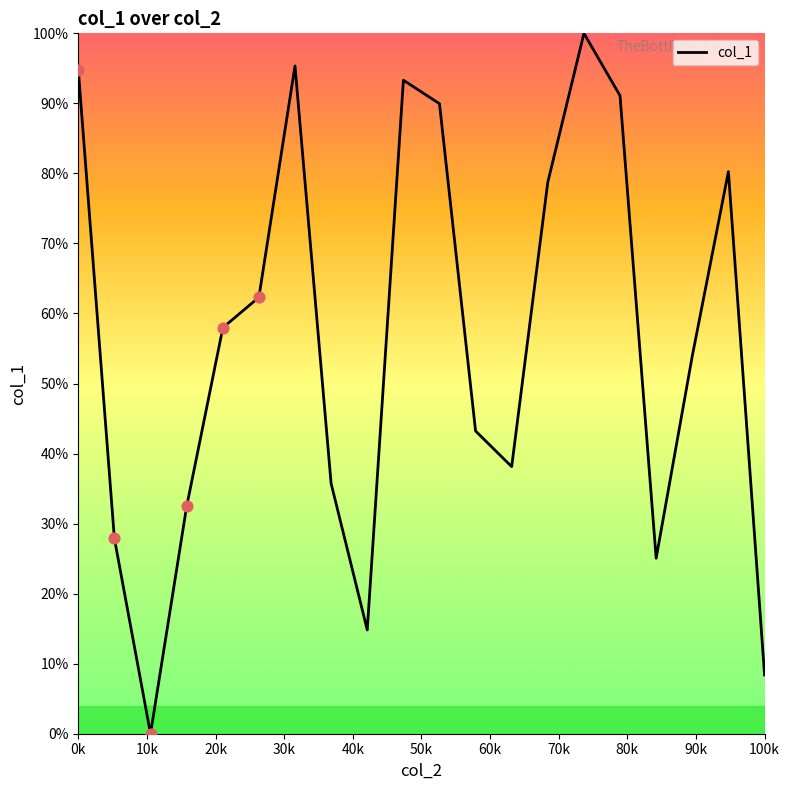

What is the difference between the maximum and minimum values?

100.0